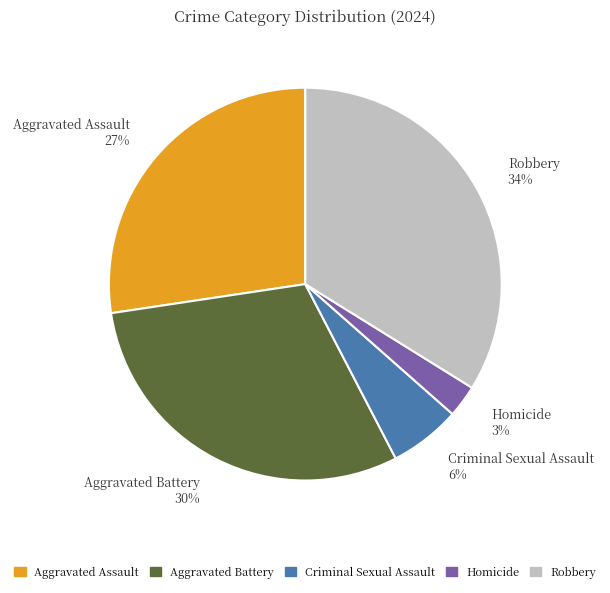

Is there a majority slice in this chart?

No